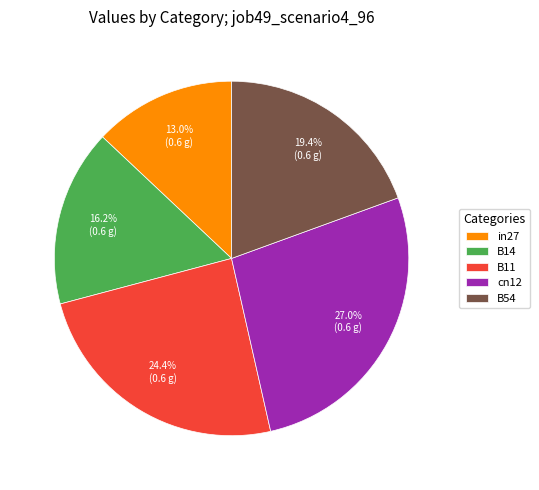

The B54 slice represents 19% of the pie. True or false?

True